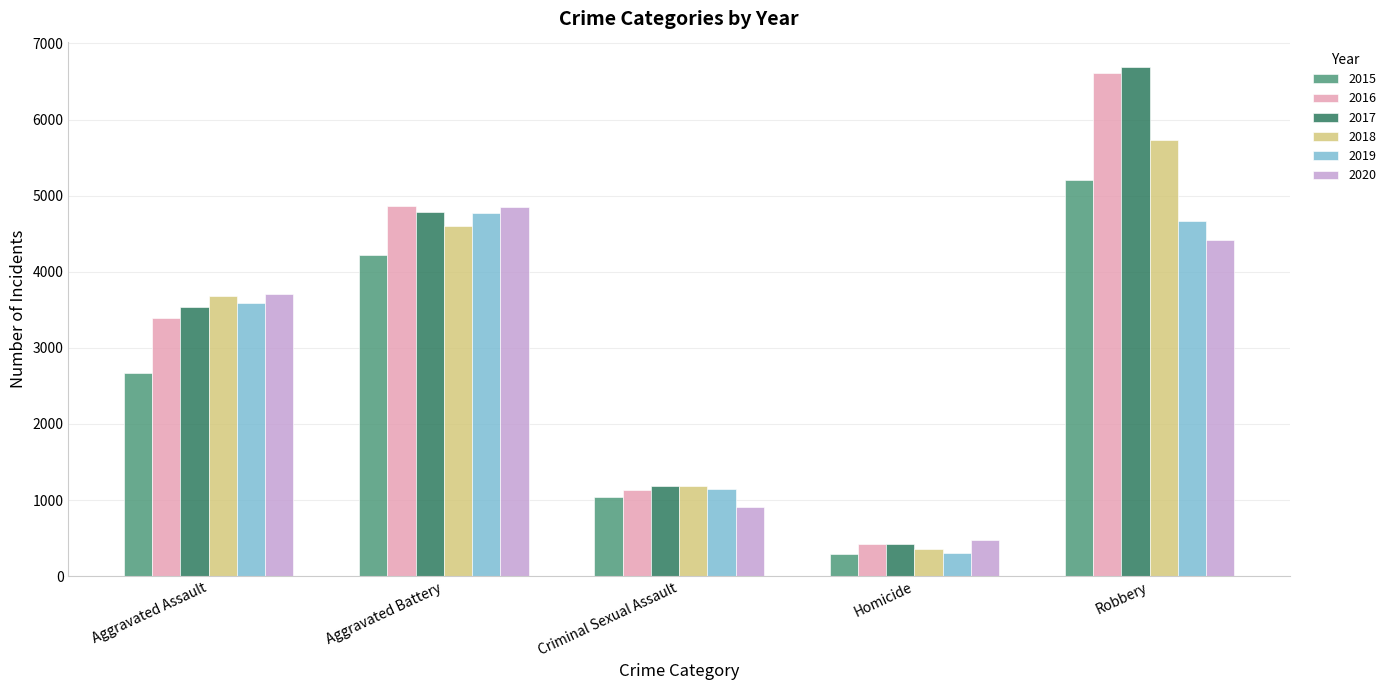

Count the number of data series in this chart.

6